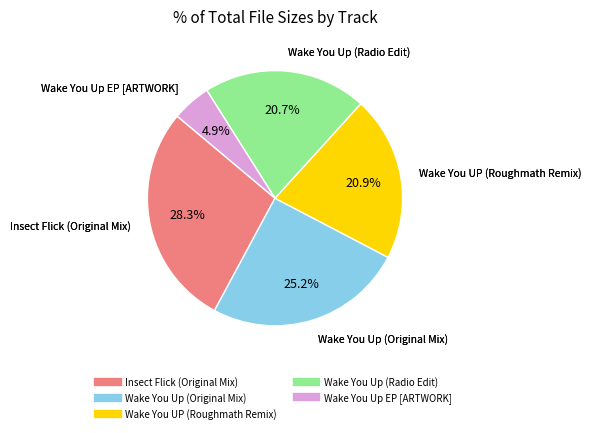

Which slice is the smallest?

Wake You Up EP [ARTWORK]